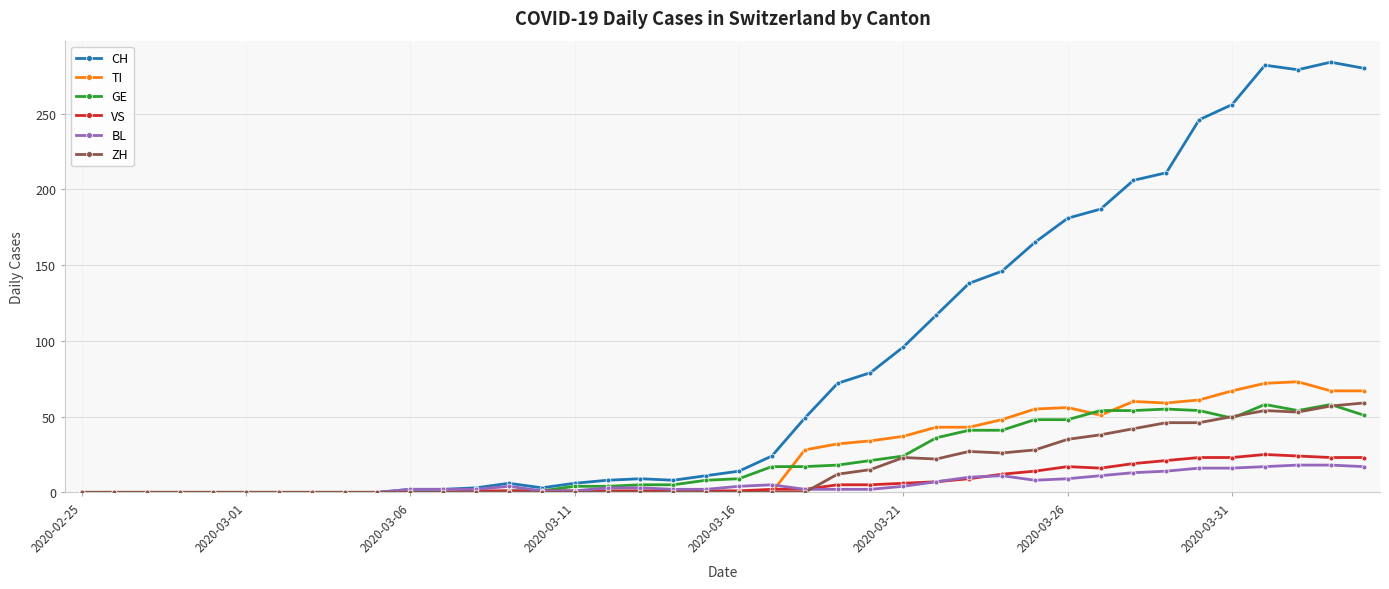

Which series has the widest spread of values?

CH